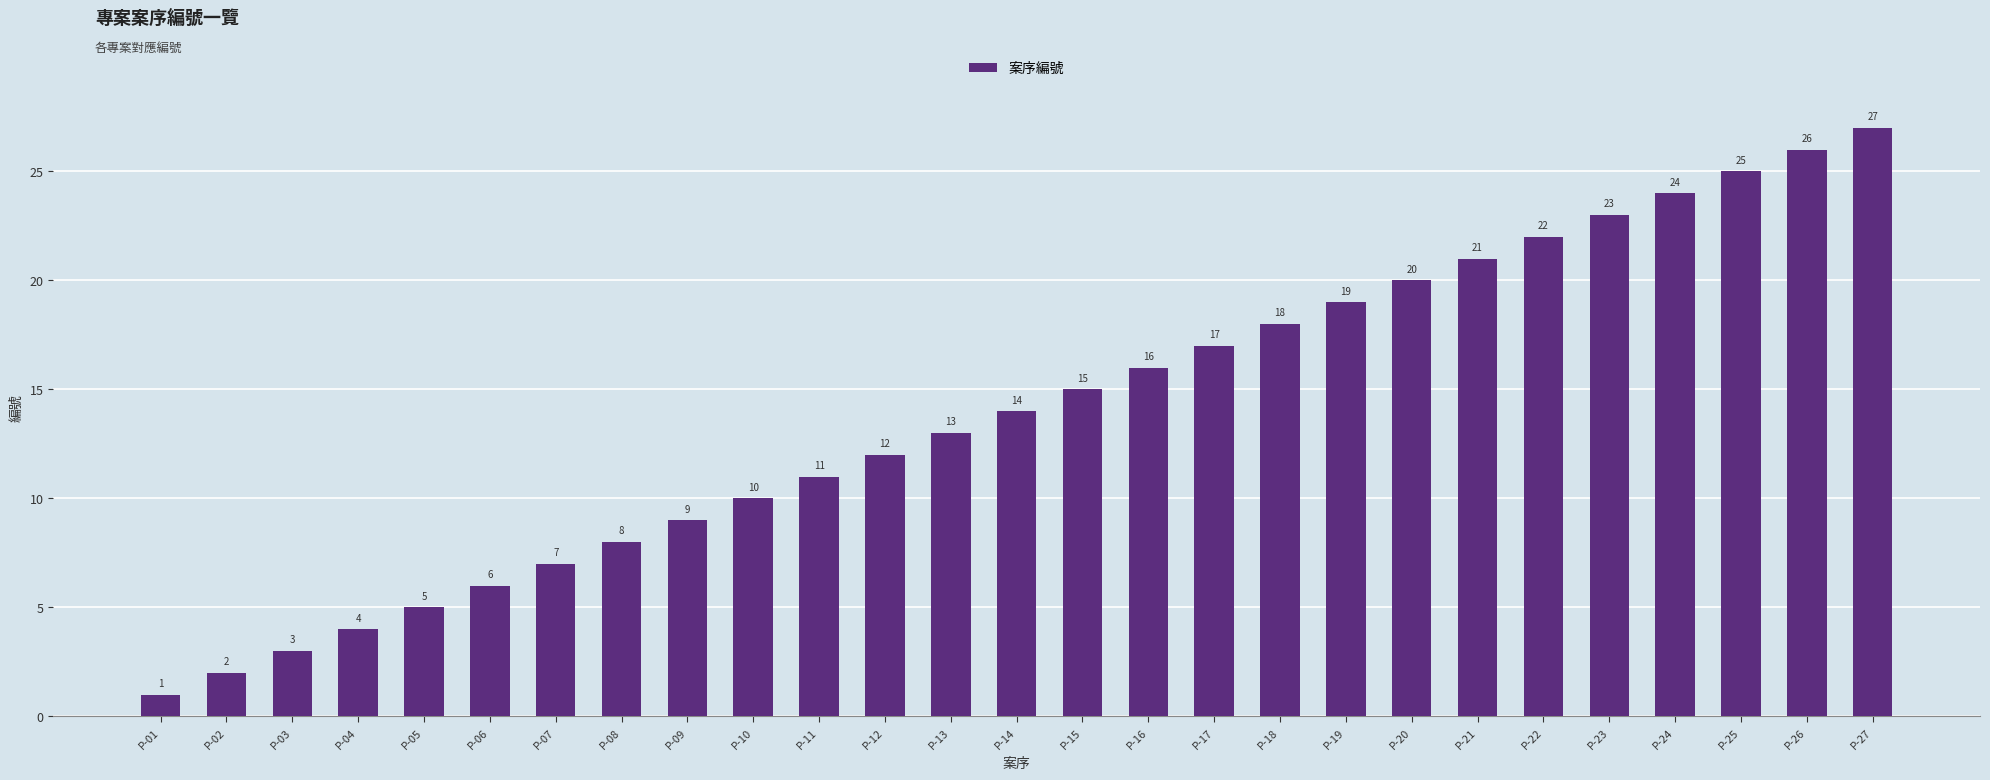

Rank the categories by value from highest to lowest.

P-27, P-26, P-25, P-24, P-23, P-22, P-21, P-20, P-19, P-18, P-17, P-16, P-15, P-14, P-13, P-12, P-11, P-10, P-09, P-08, P-07, P-06, P-05, P-04, P-03, P-02, P-01